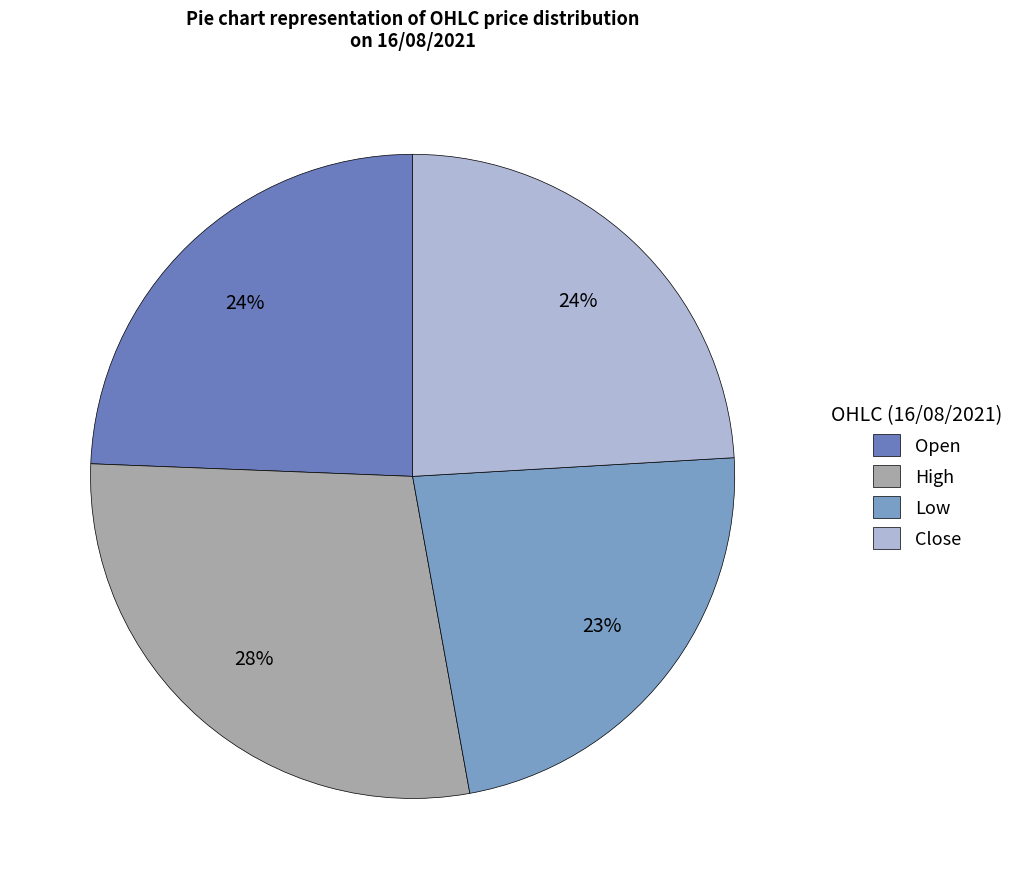

What is the smallest slice in the pie chart?

Low